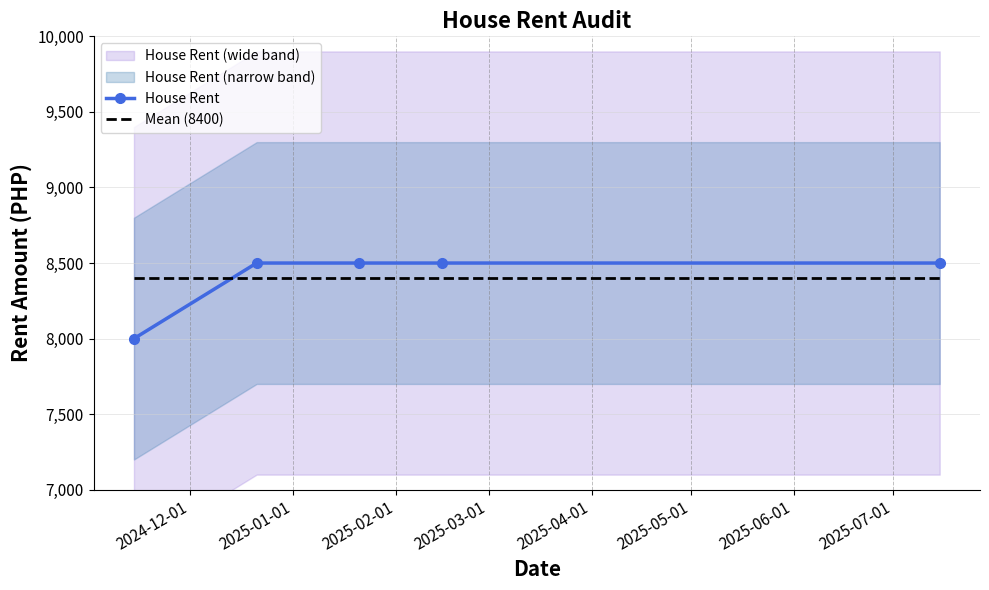

Reading left to right, extract all data points from this chart.

House Rent: 8000	8500	8500	8500	8500
Mean (8400): 8400	8400	8400	8400	8400